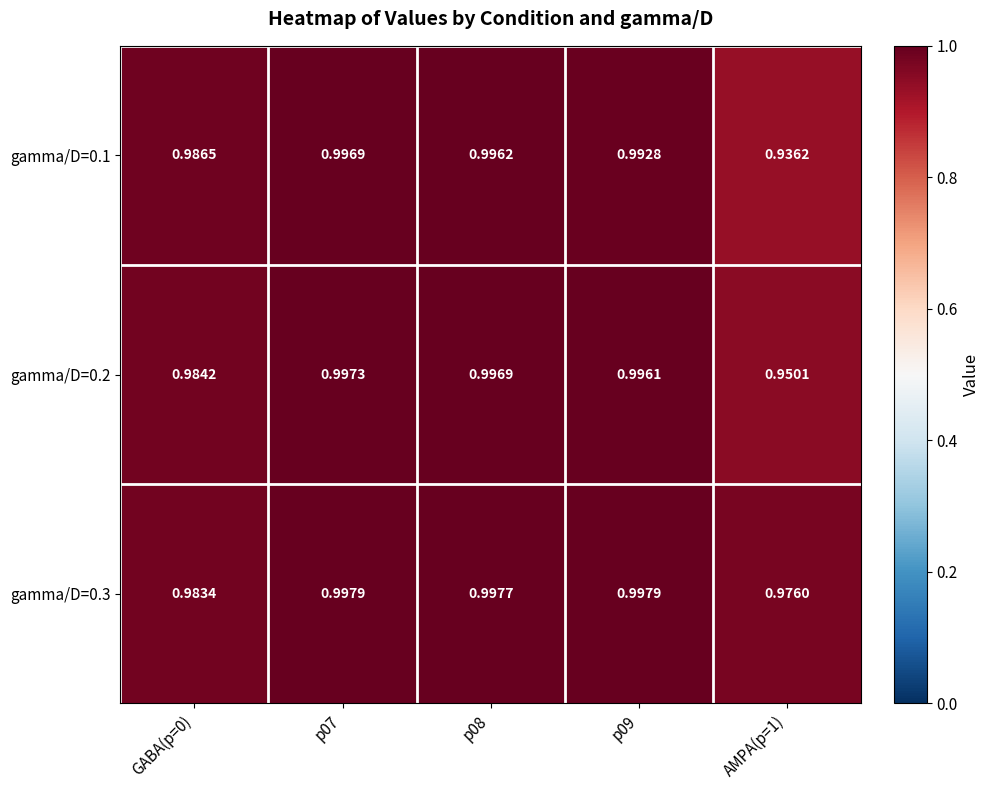

Which category has the lowest value across all series?

AMPA(p=1)